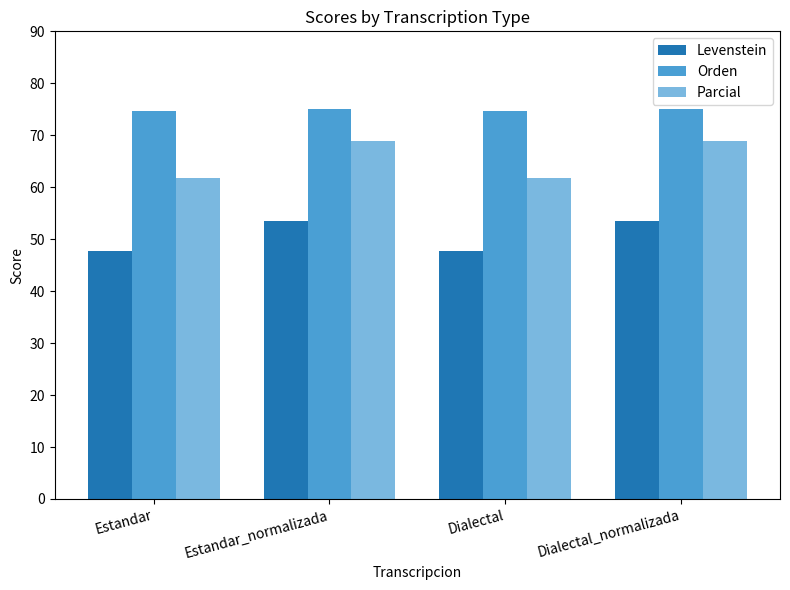

Which series has the widest spread of values?

Parcial